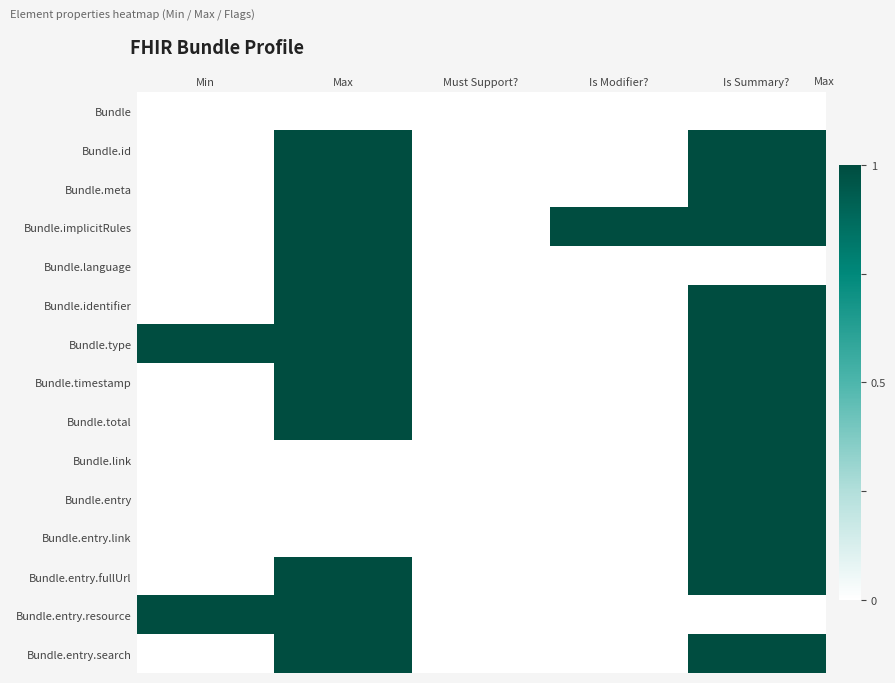

What is the difference between the highest and lowest values at Min?

1